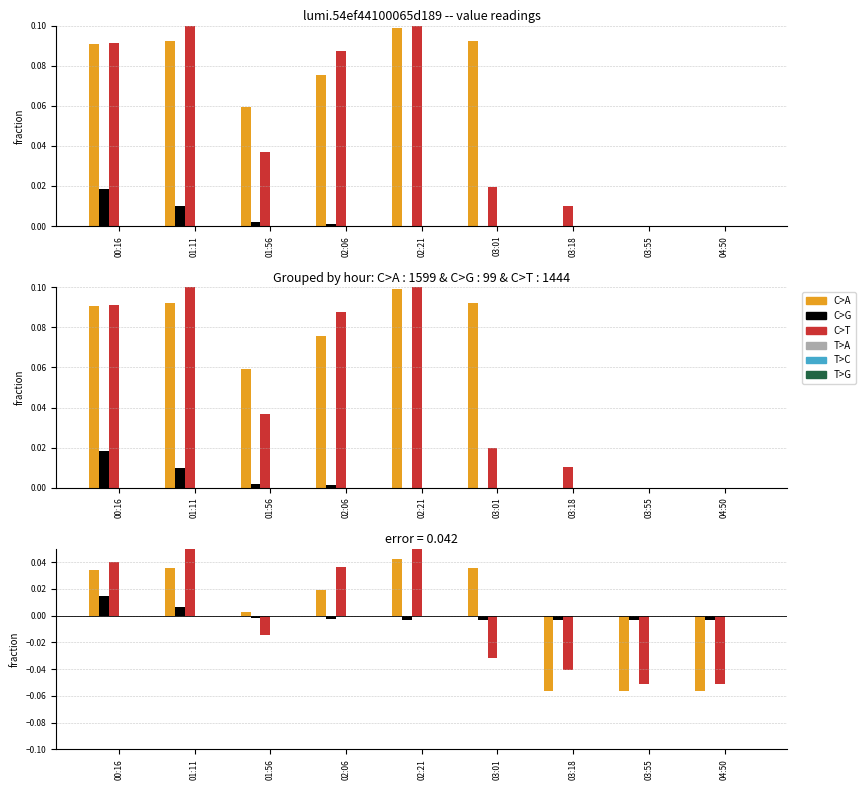

Rank the categories by C>A value from highest to lowest.

02:21, 01:11, 03:01, 00:16, 02:06, 01:56, 03:18, 03:55, 04:50